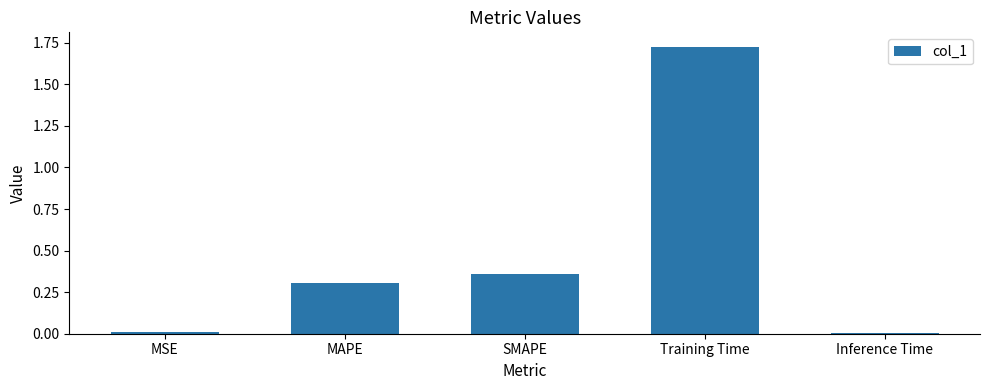

Which category has the highest value across all series?

Training Time